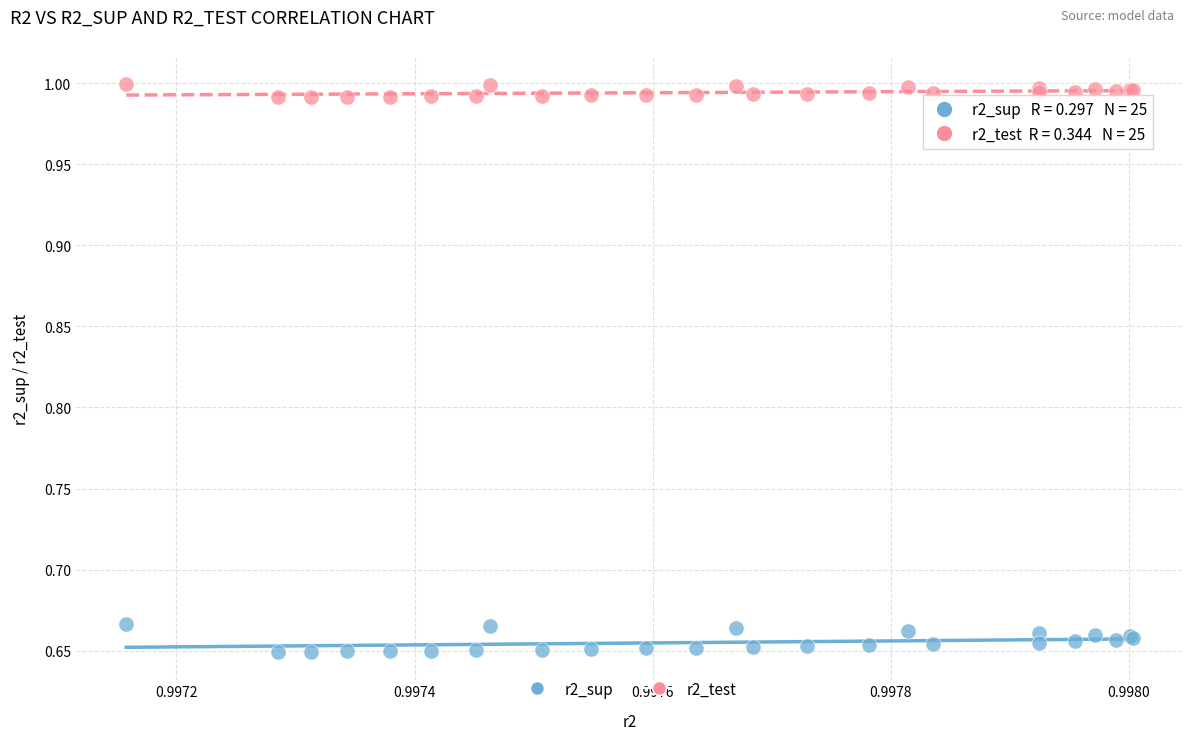

Which series contains the lowest Y value?

r2_sup